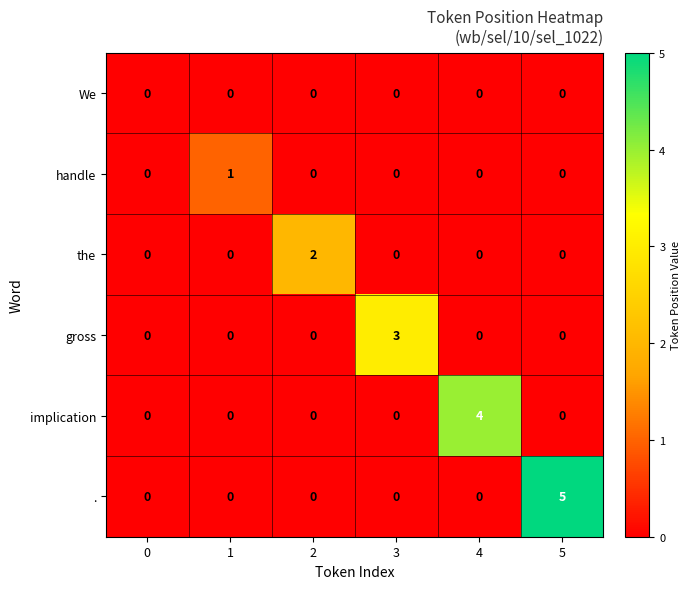

What is the sum of all implication values?

4